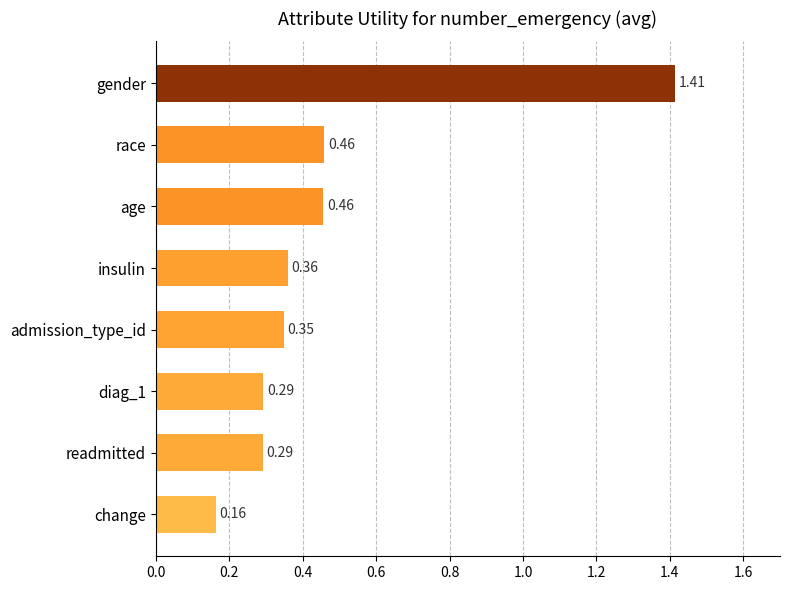

What is the sum of the values at diag_1 and race?

0.8